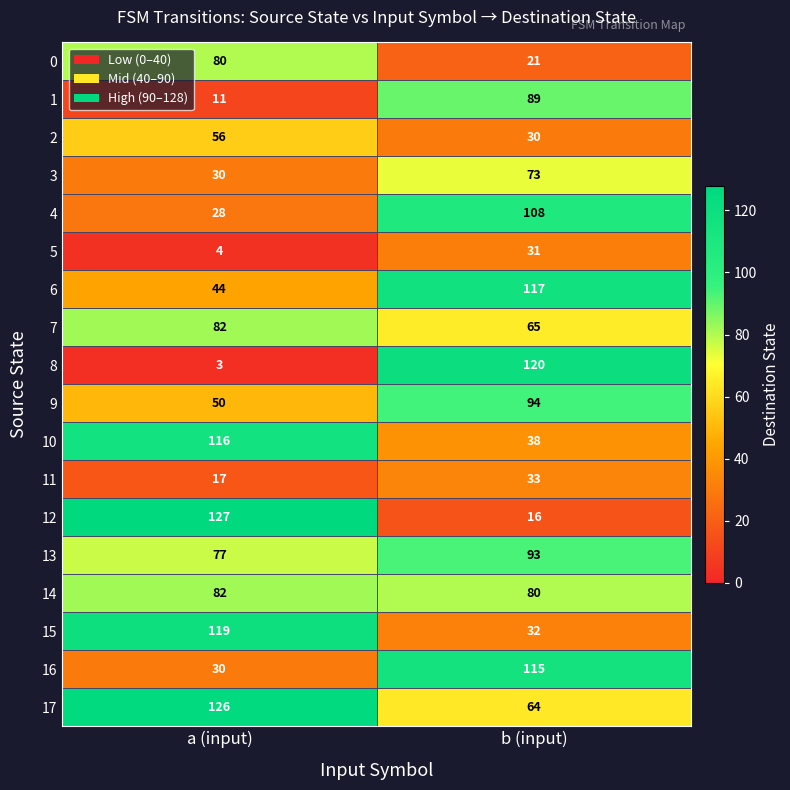

Which series has the largest total across all categories?

17